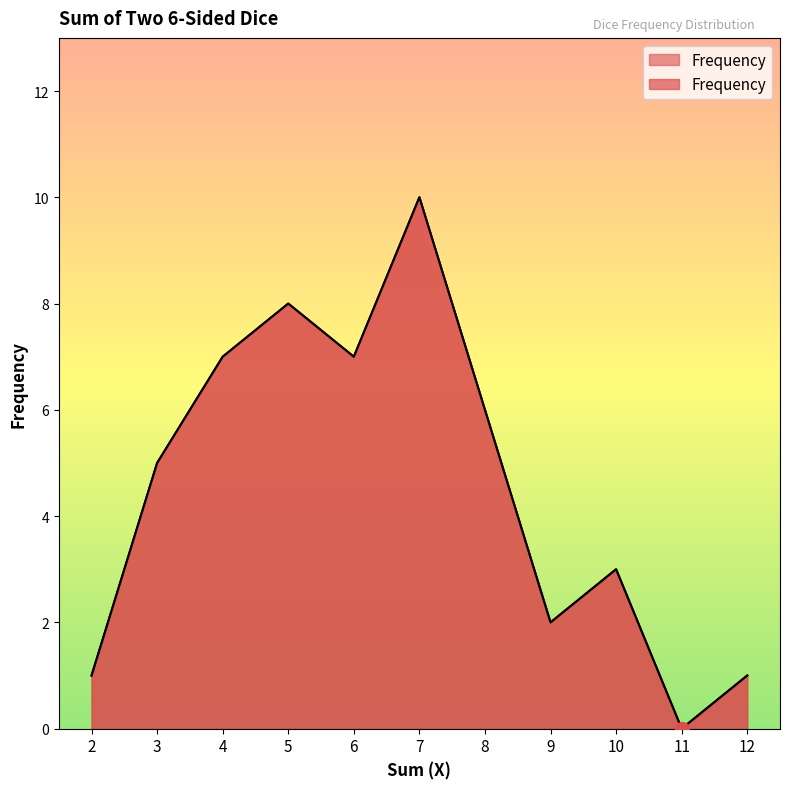

Rank the categories by value from lowest to highest.

11, 2, 12, 9, 10, 3, 8, 4, 6, 5, 7